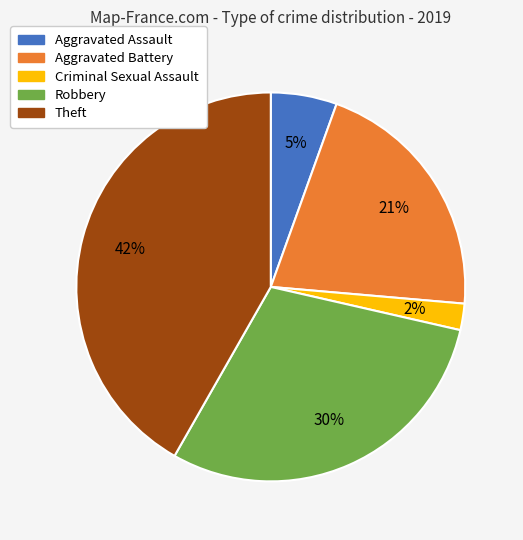

Is the sum of Theft and Aggravated Assault greater than half?

No